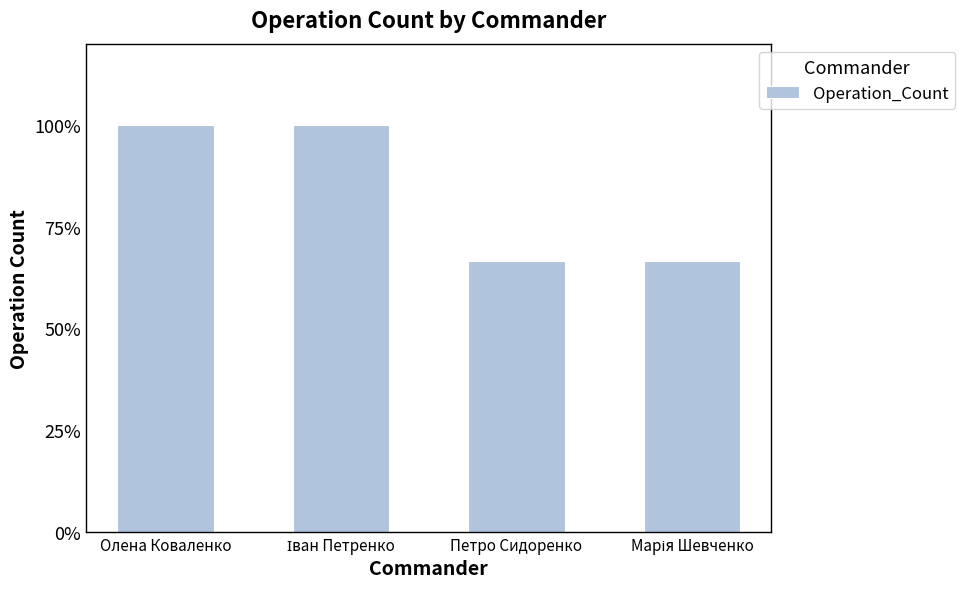

What is the greatest value displayed?

100.0